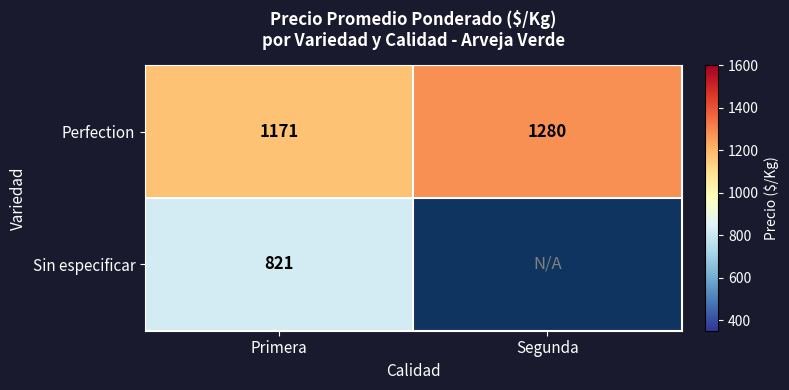

What is the minimum value for Perfection?

1171